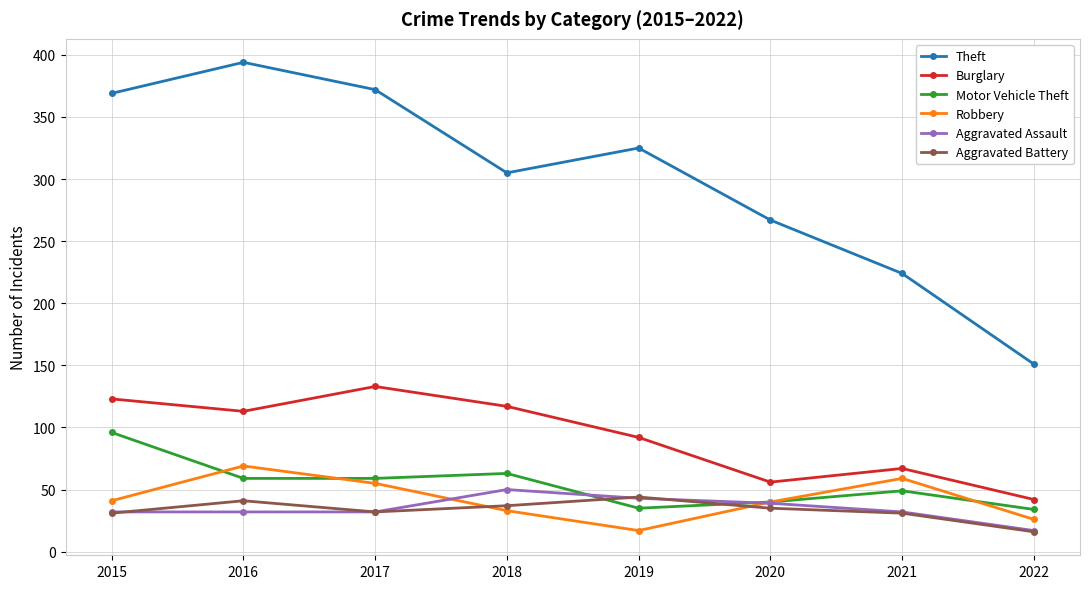

True or false: Burglary and Theft intersect in this chart.

False